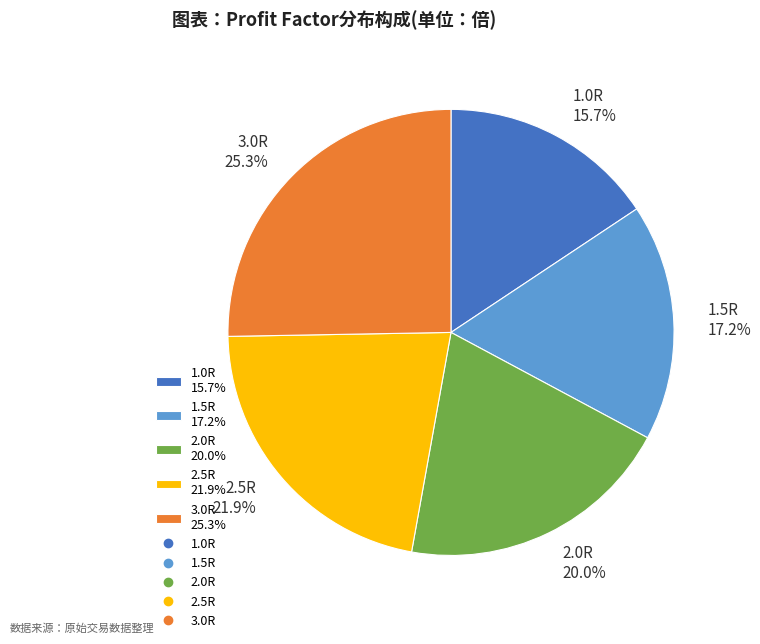

To the nearest percent, what is the average slice percentage?

20%